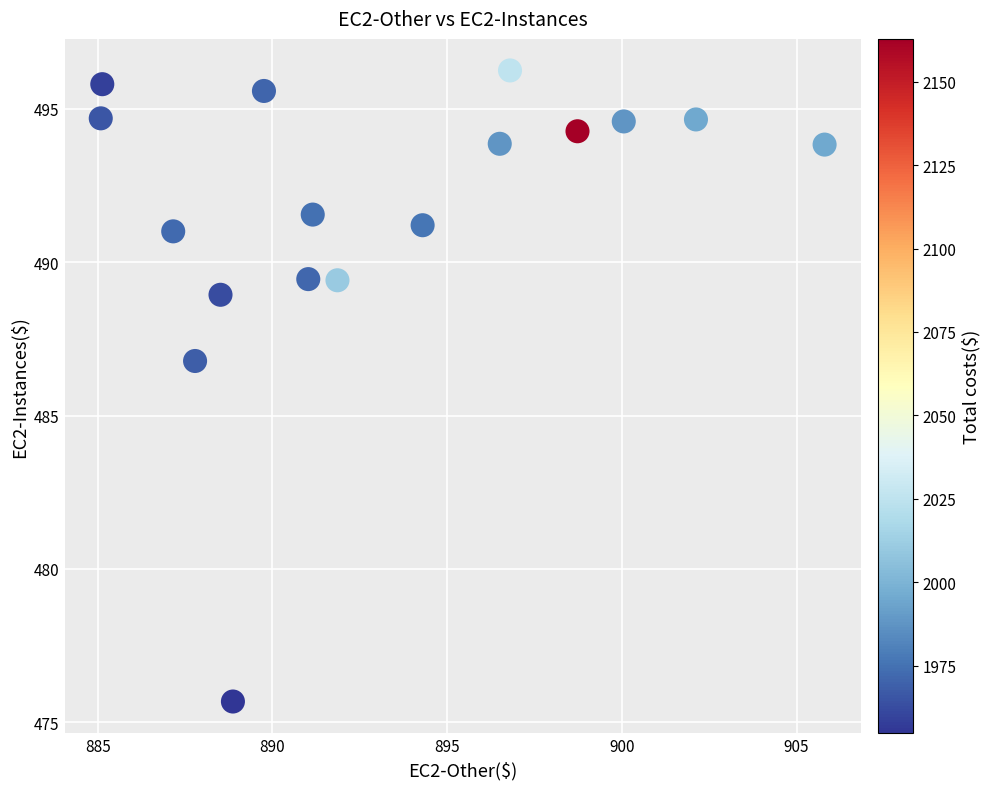

What Y value in the scatter plot is closest to 485?

486.8